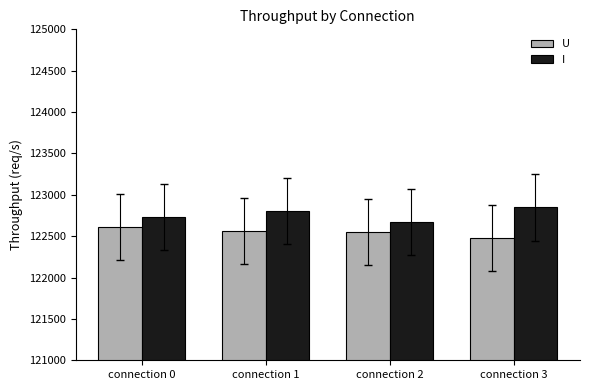

At which label does U first exceed 122561?

connection 0